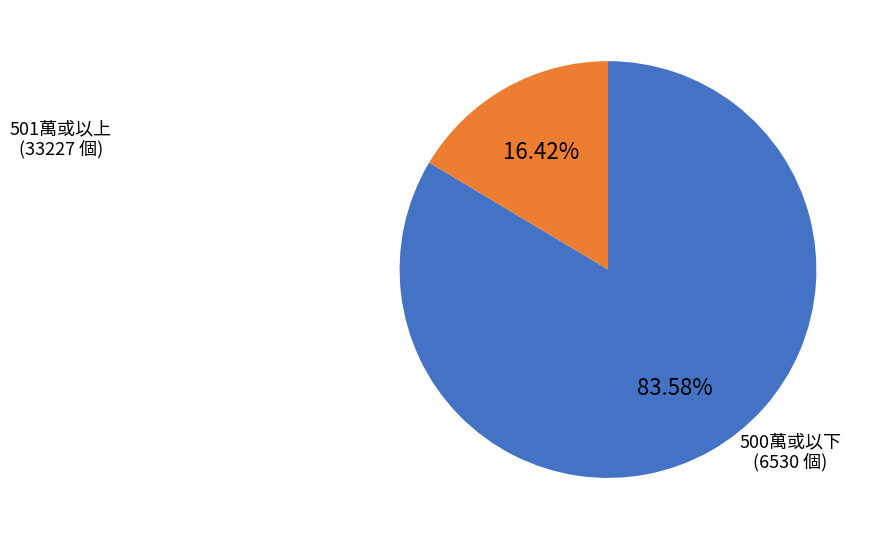

Is there a majority slice in this chart?

Yes